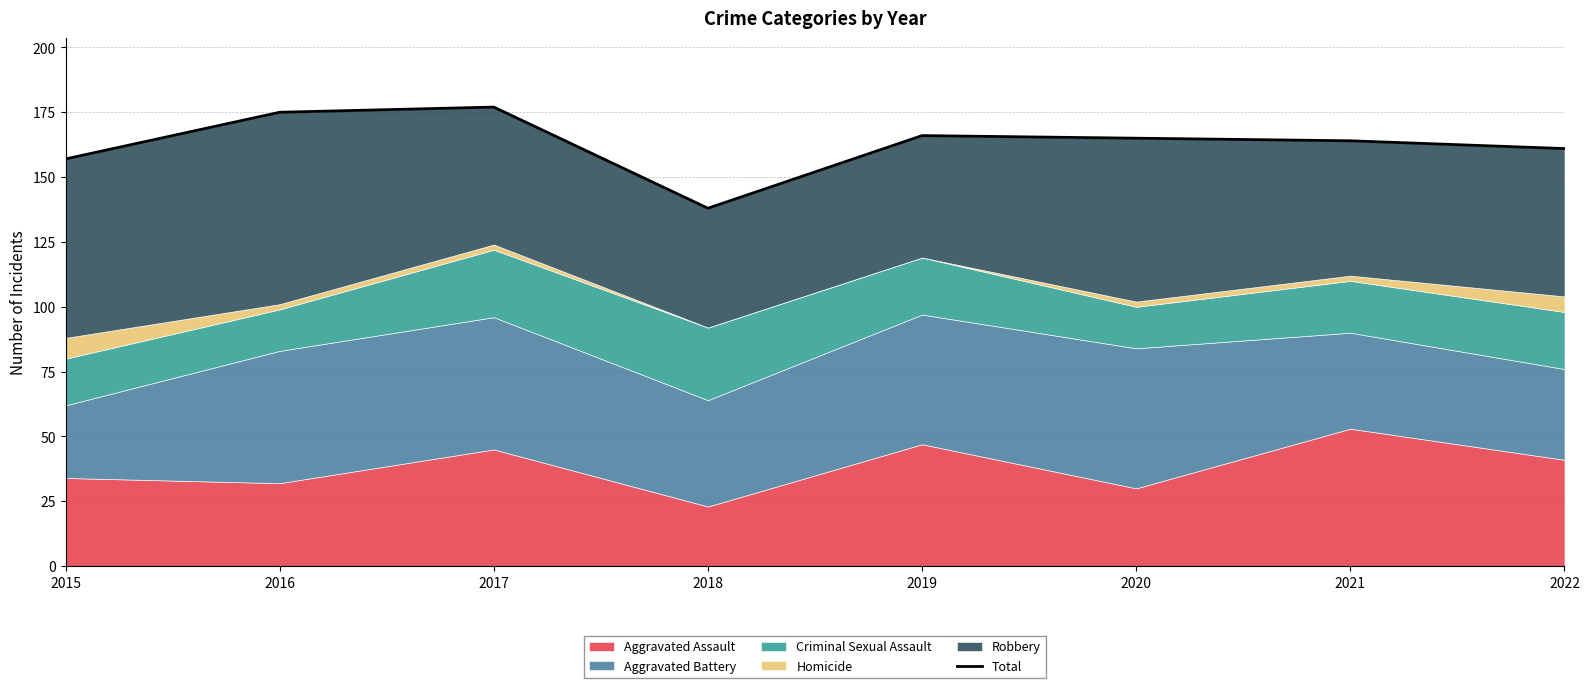

Is it true that the value at 2015 is 242?

False